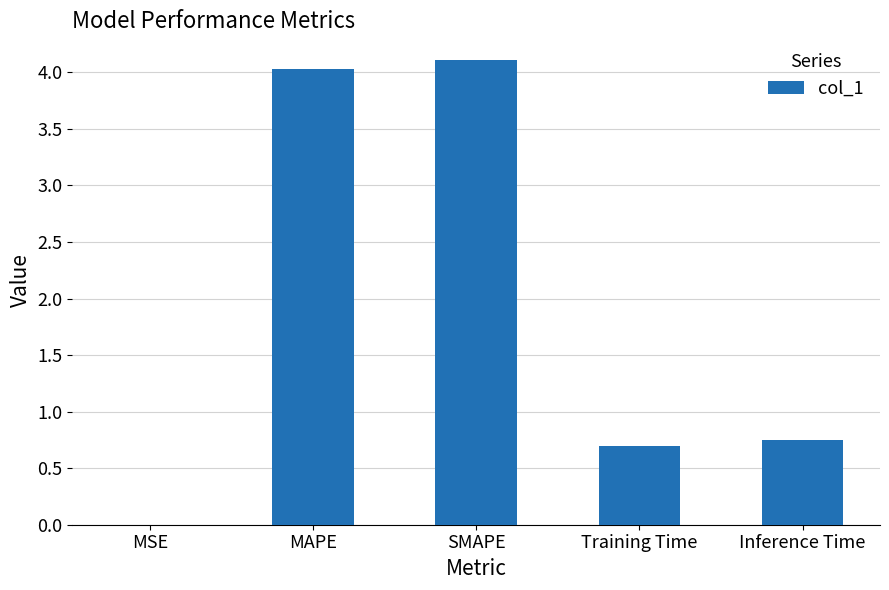

Between SMAPE and MAPE, which is larger?

SMAPE